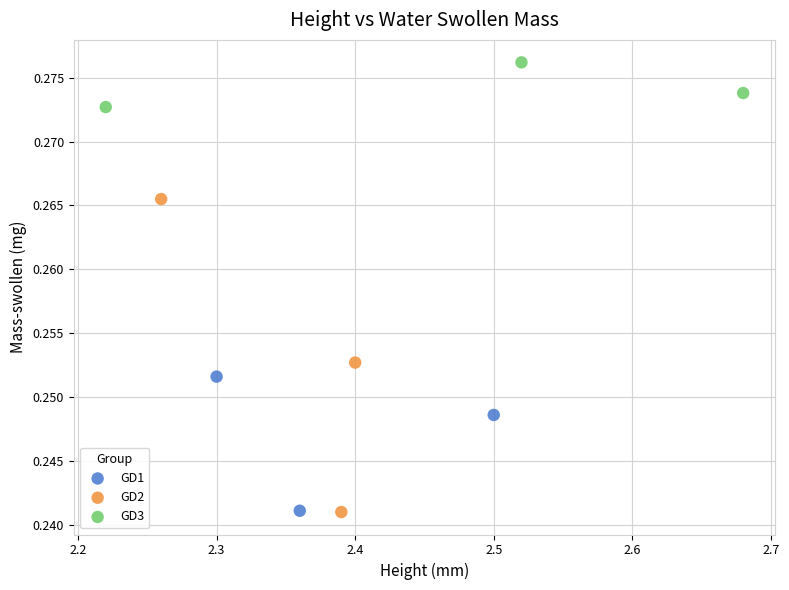

Which series contains the highest Y value?

GD3